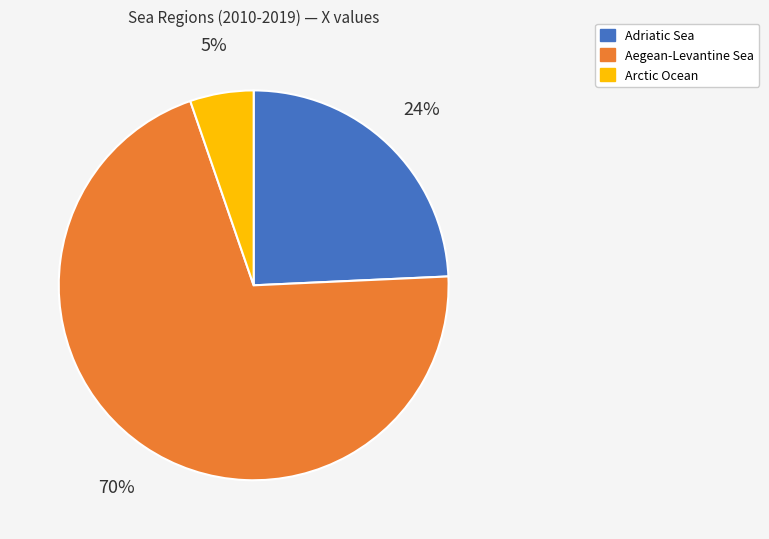

Is there a majority slice in this chart?

Yes